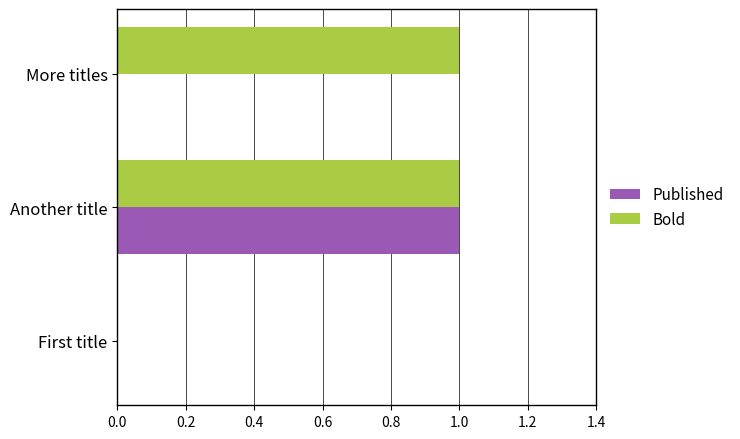

What is the maximum value for Bold?

1